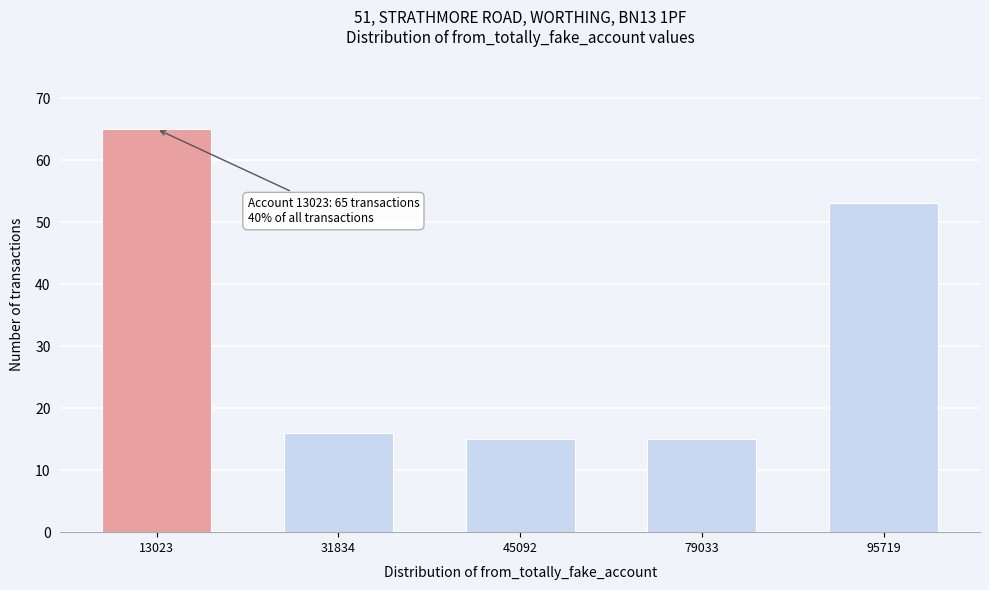

Reading left to right, transcribe all the data shown in this chart.

13023=65	31834=16	45092=15	79033=15	95719=53